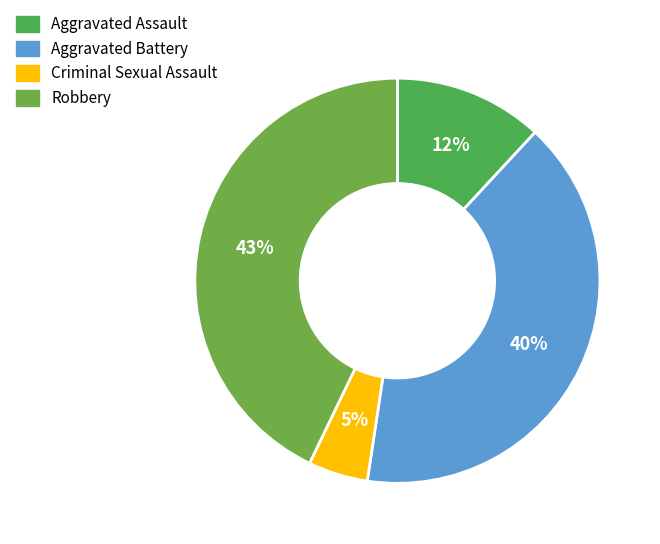

Is it true that Aggravated Assault is 6% of the pie?

False